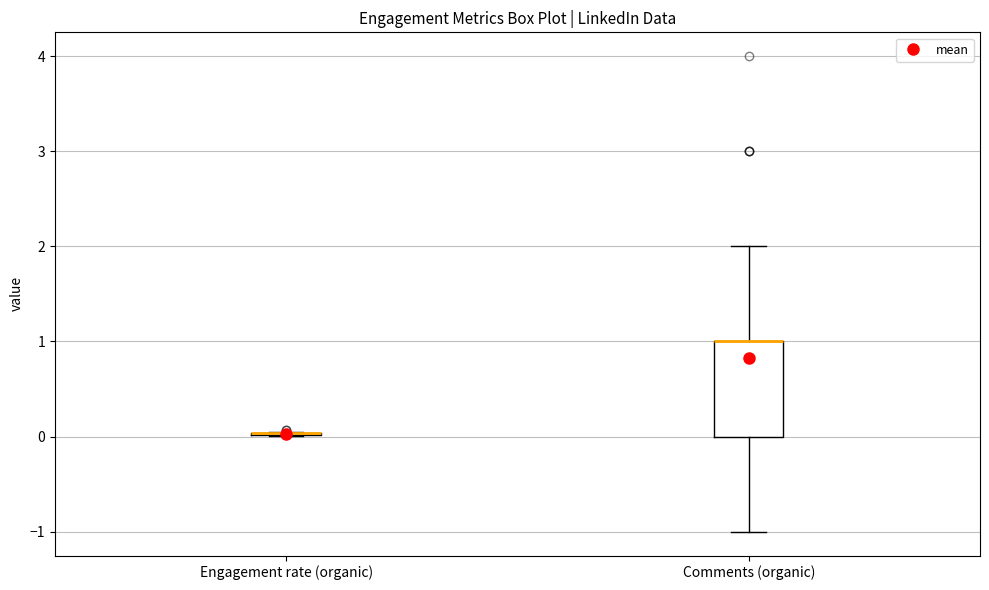

Reading left to right, read every box against the y-axis: the position of its median line, the range the box covers, and the ends of its whiskers. The values are not printed on the chart, so give them approximately, as read against the axis.

Engagement rate (organic): box collapsed to a line at 0.0, whiskers 0.0 to 0.1
Comments (organic): median 1.0 (drawn on the box's upper edge), box 0.0 to 1.0, whiskers -1.0 to 2.0